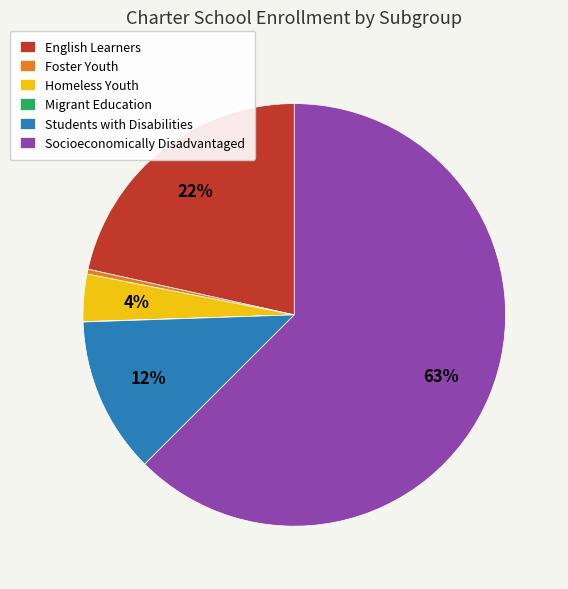

What is the ratio of the value at Homeless Youth to the value at Foster Youth?

9.8